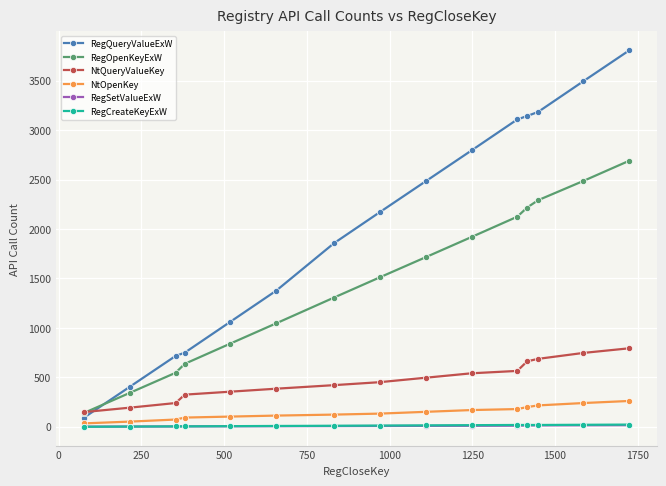

The value of NtQueryValueKey at 250 is 409. True or false?

False